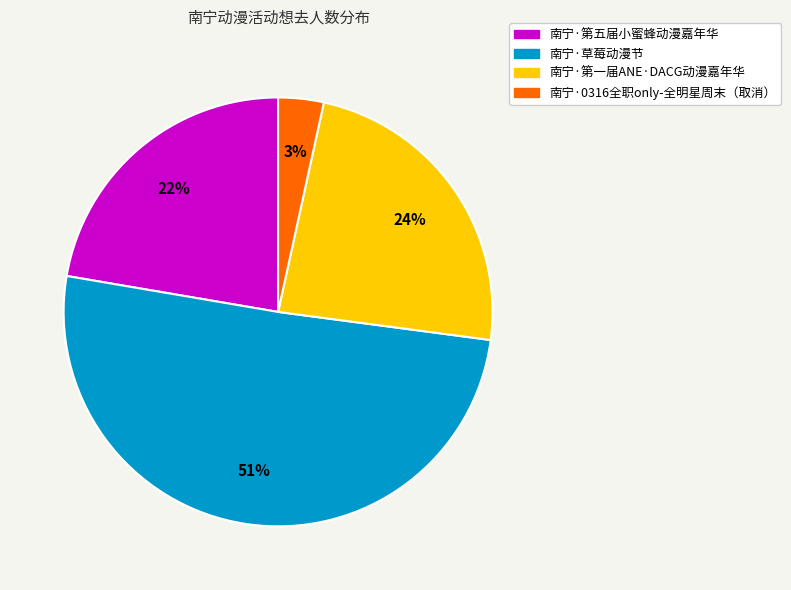

Do 南宁·第五届小蜜蜂动漫嘉年华 and 南宁·0316全职only-全明星周末（取消） together represent more than half of the pie?

No